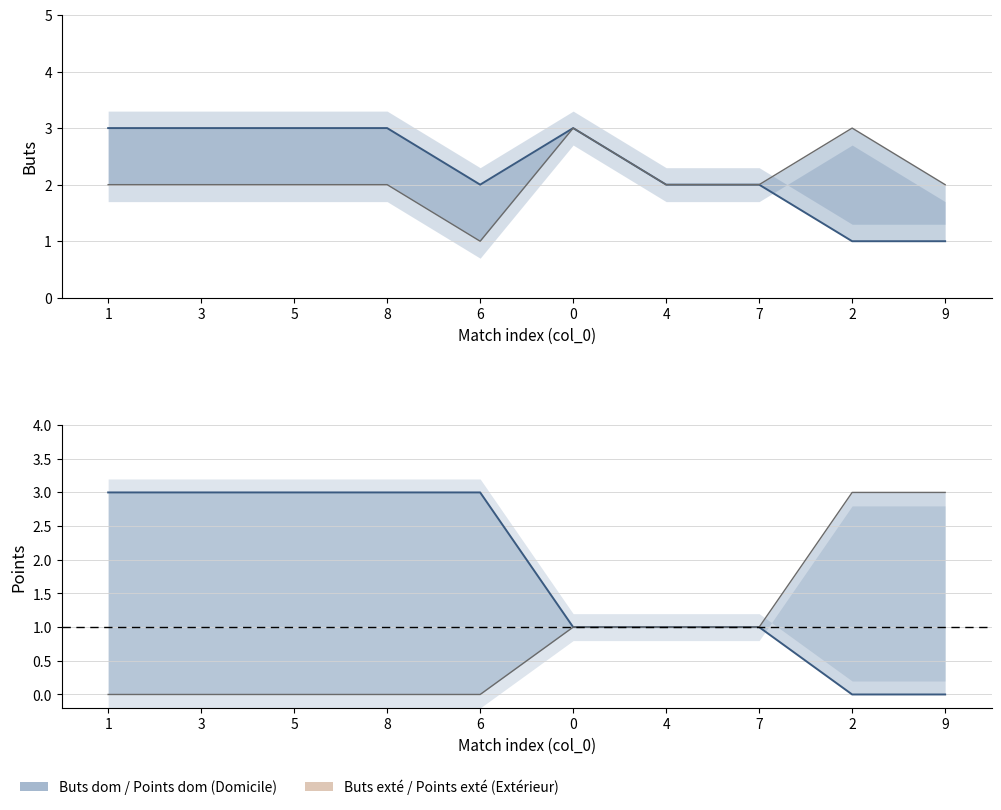

What is the label of the 4th point from the right?

4